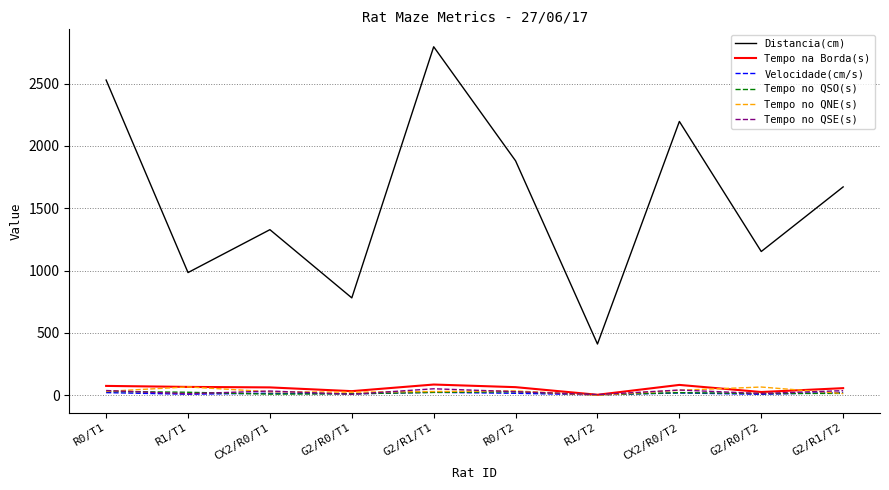

Which series has the largest range (max minus min)?

Distancia(cm)